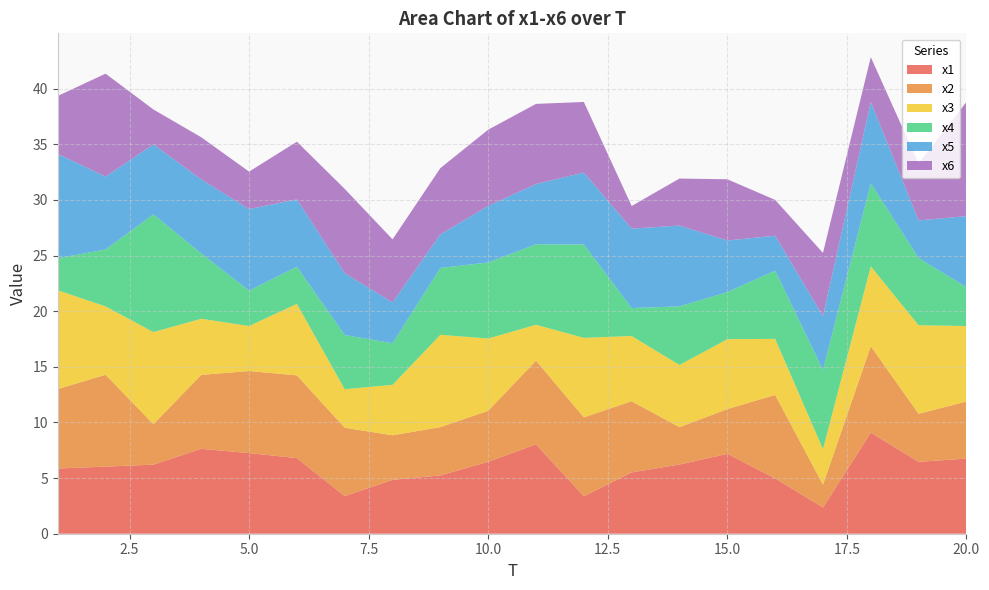

What is the total value across all series at 15.0?

31.9